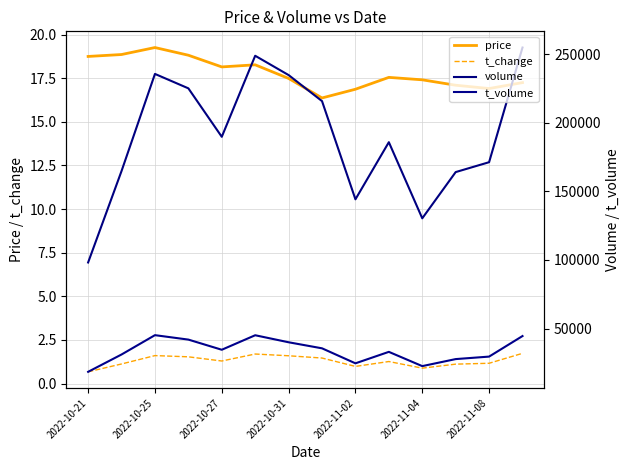

True or false: volume has more than 0 points higher than both neighbors.

True